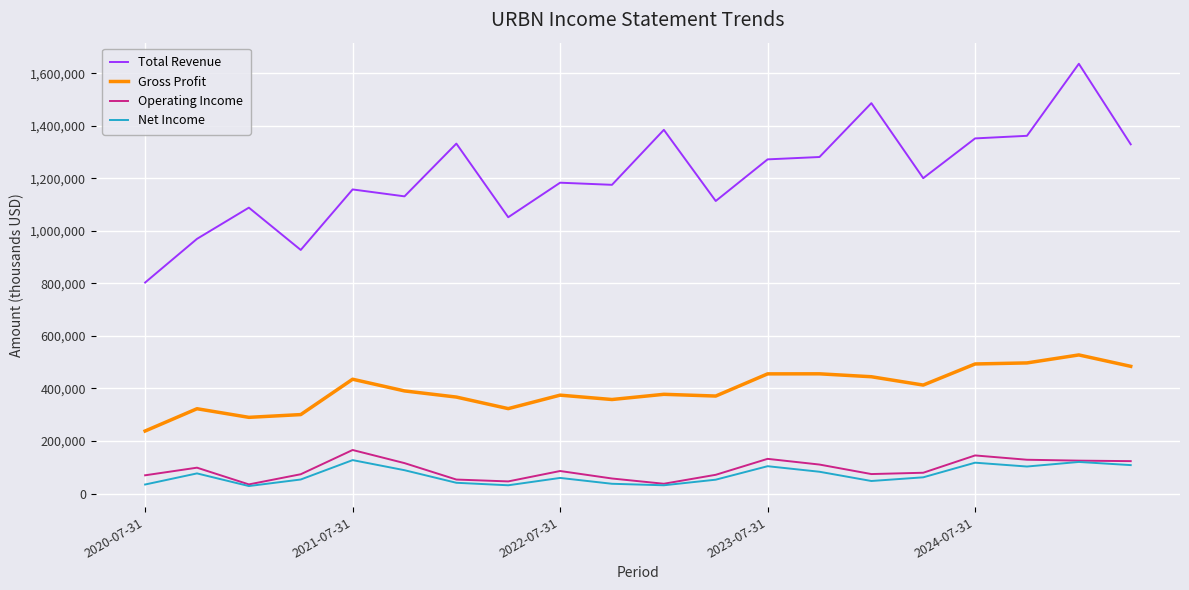

True or false: Gross Profit and Operating Income intersect in this chart.

False